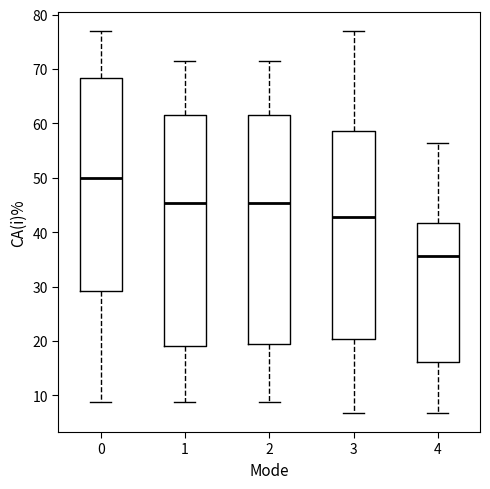

Reading left to right, read every box against the y-axis: the position of its median line, the range the box covers, and the ends of its whiskers. The values are not printed on the chart, so give them approximately, as read against the axis.

0: median 50, box 29 to 68, whiskers 9 to 77
1: median 45, box 19 to 62, whiskers 9 to 71
2: median 45, box 19 to 62, whiskers 9 to 71
3: median 43, box 20 to 59, whiskers 7 to 77
4: median 36, box 16 to 42, whiskers 7 to 56